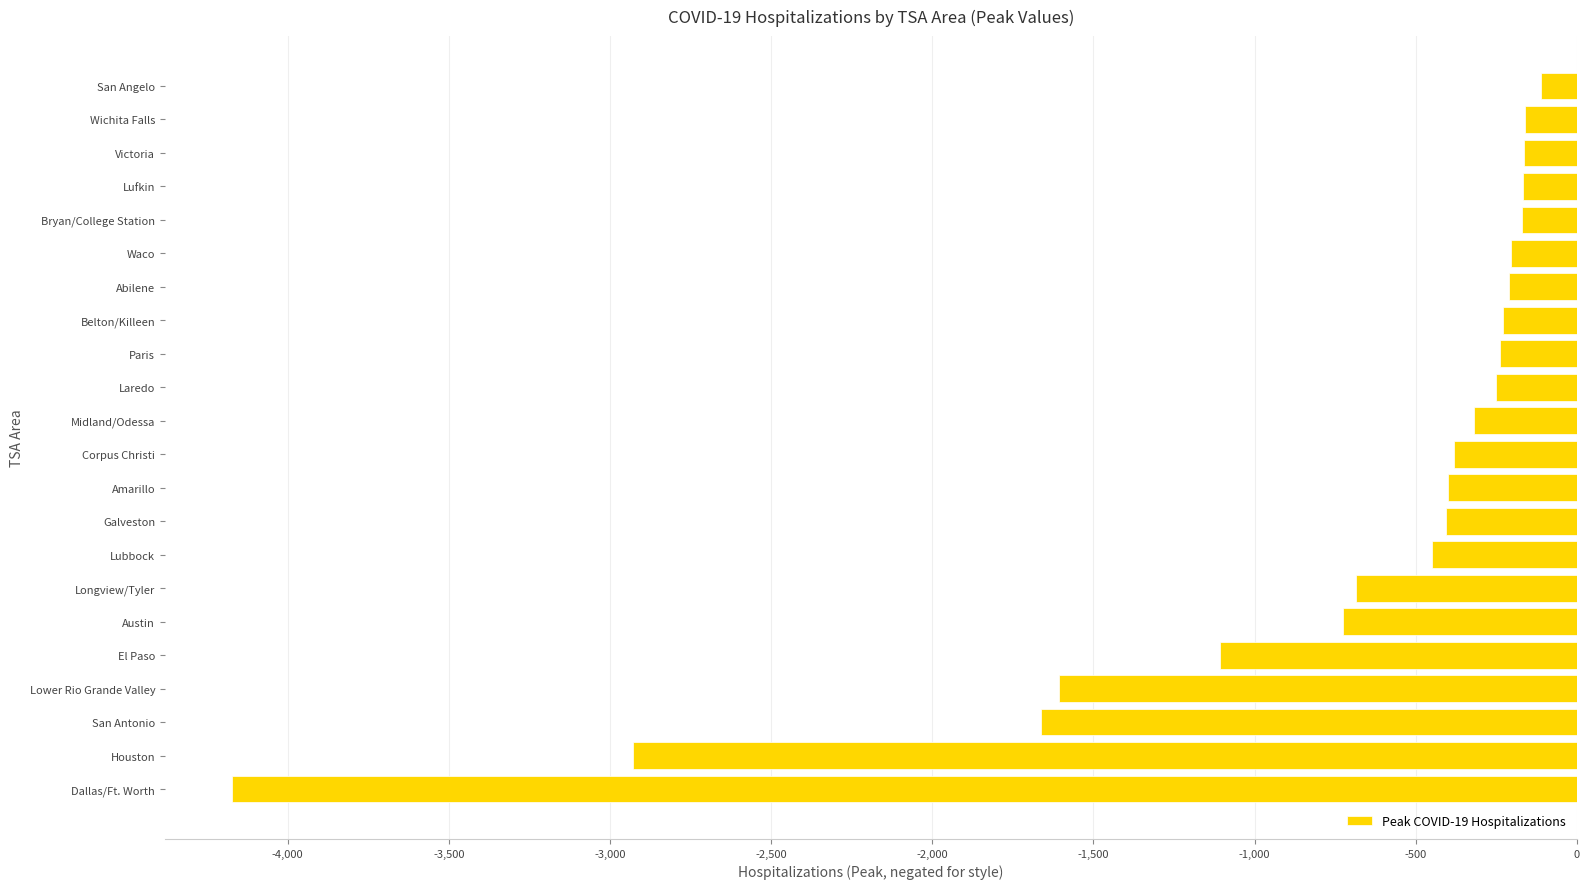

Is it true that the value at Austin is -1239?

False